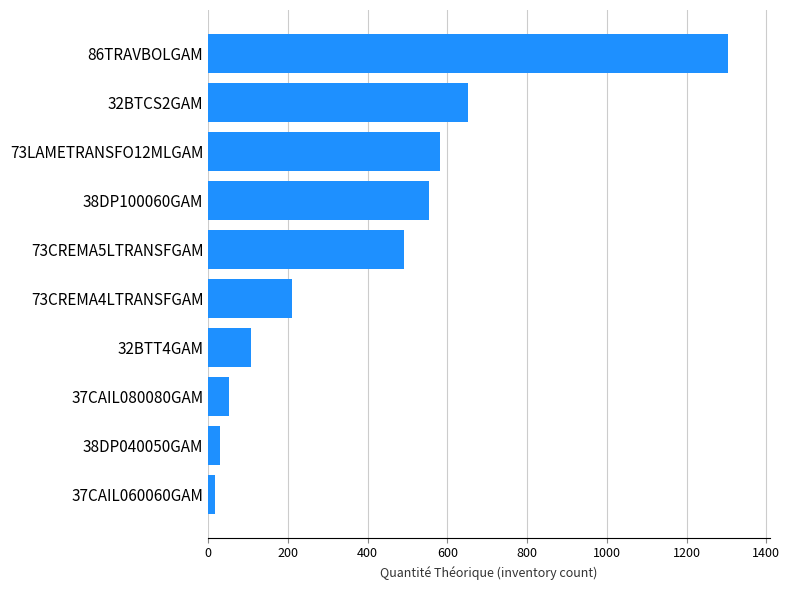

Which category has the highest value across all series?

86TRAVBOLGAM